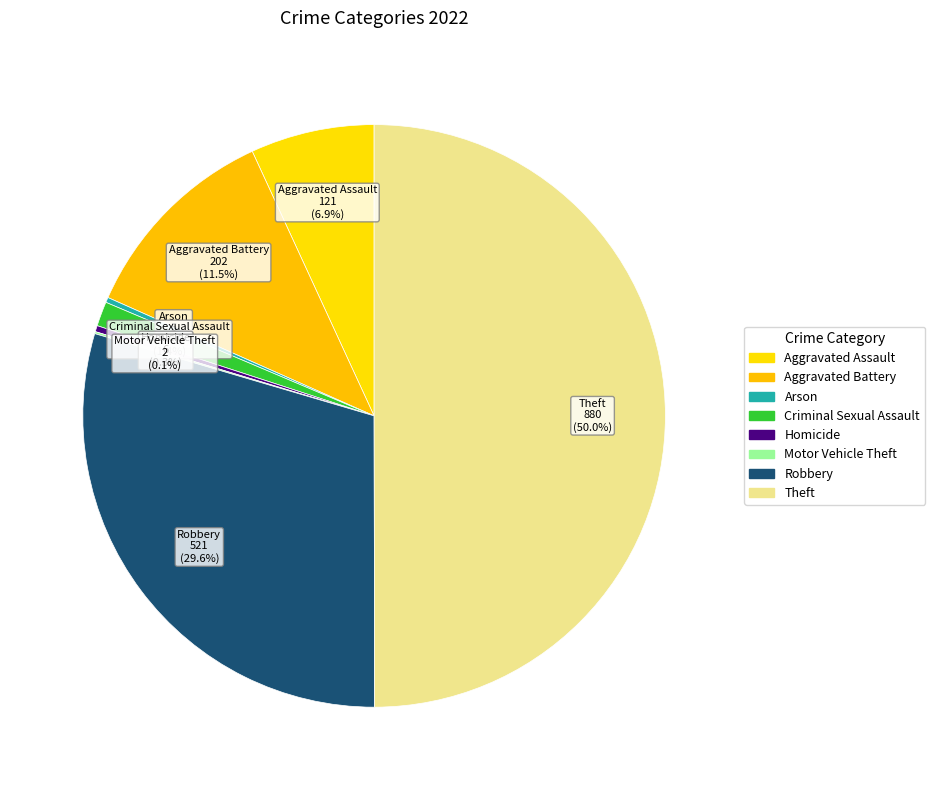

Rank the categories by value from lowest to highest.

Motor Vehicle Theft, Arson, Homicide, Criminal Sexual Assault, Aggravated Assault, Aggravated Battery, Robbery, Theft